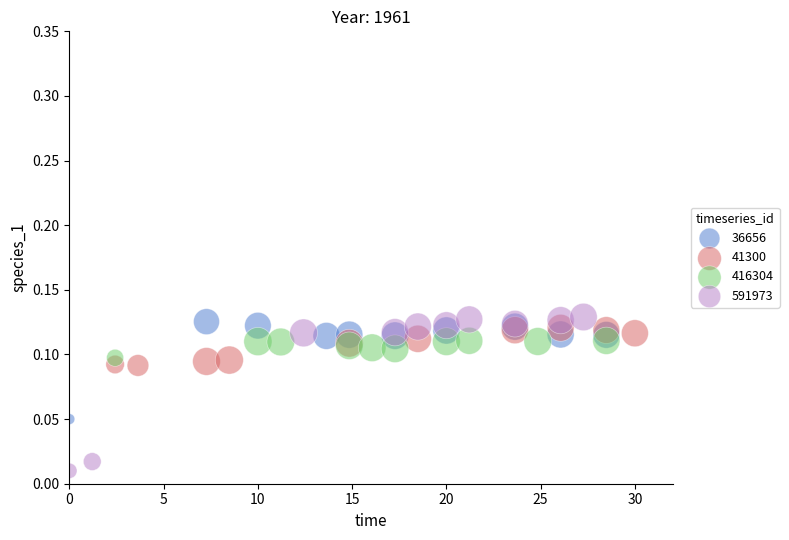

Which series contains the lowest Y value?

591973